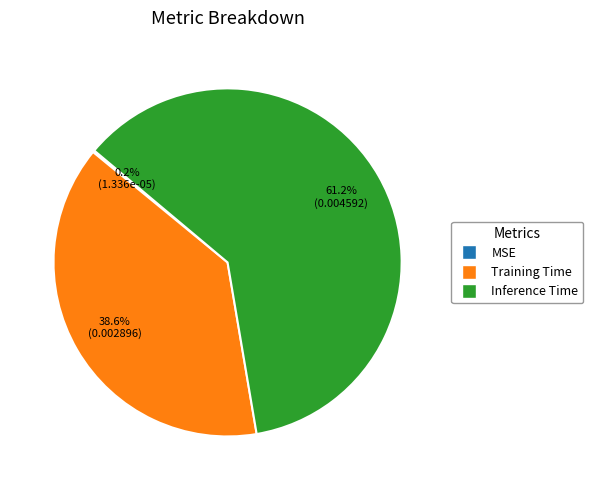

Which category has the biggest portion of the pie?

Inference Time